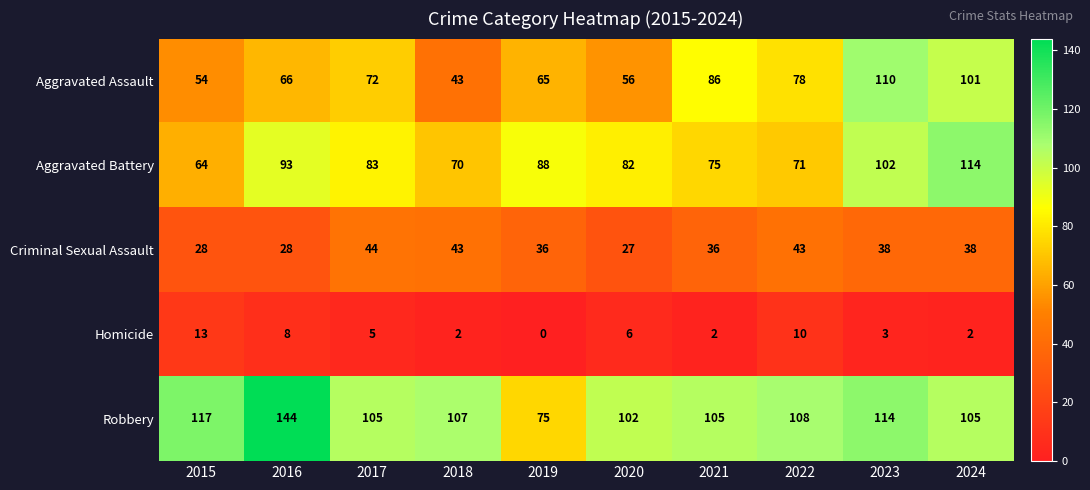

What is the greatest value displayed?

144